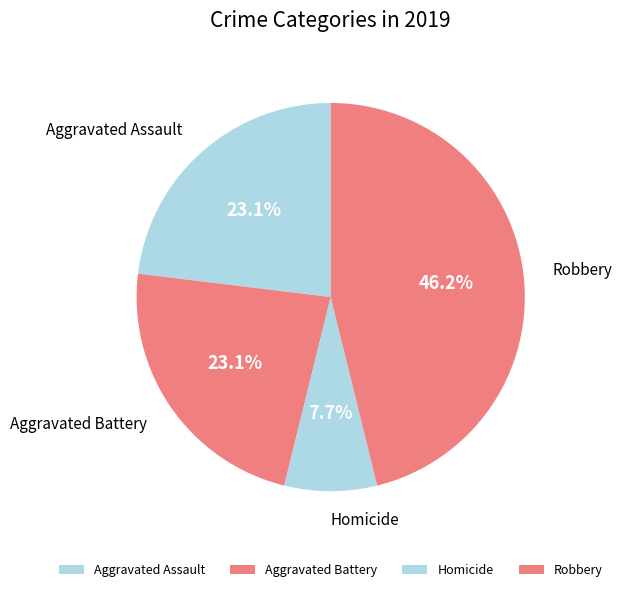

Does Aggravated Battery represent more than half of the total?

No